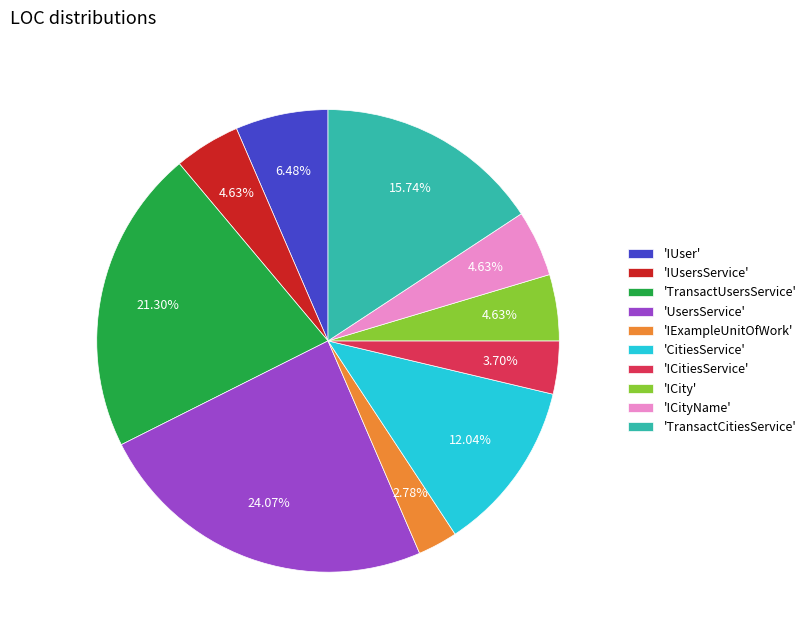

Combined, do 'CitiesService' and 'UsersService' account for over 50%?

No